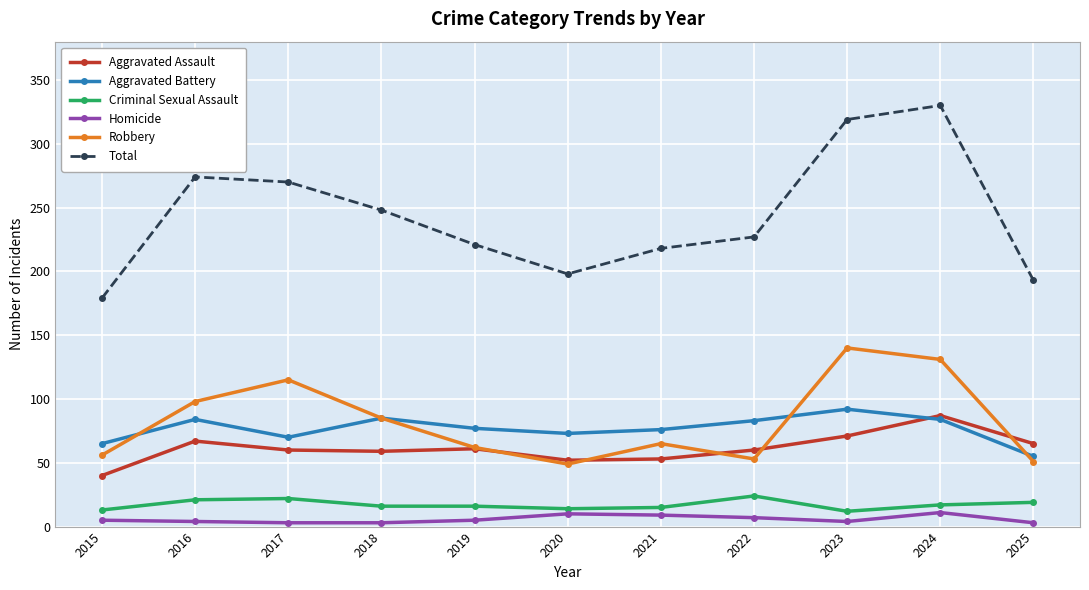

Which series has the widest spread of values?

Total